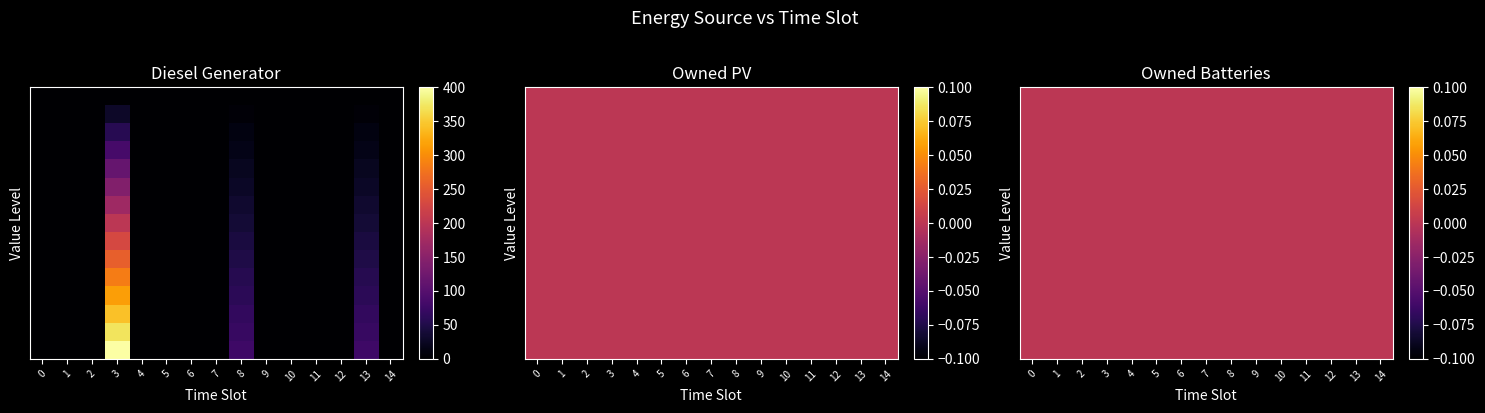

At how many categories does at least one series exceed 105?

1